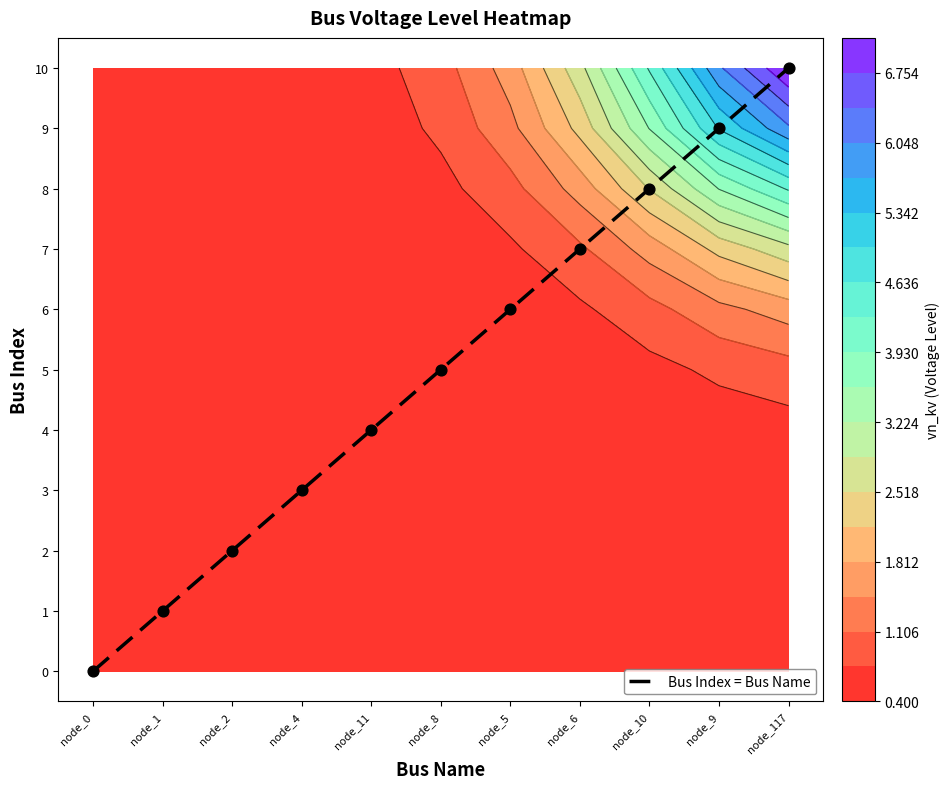

Where is the data nearest to the value 5?

node_8